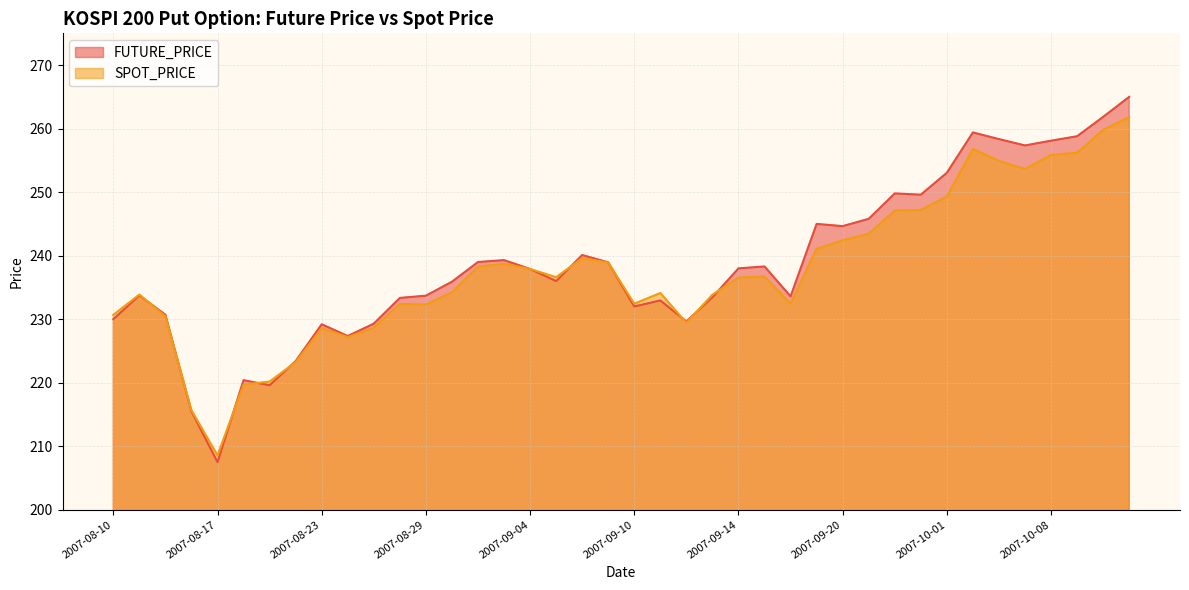

Which series has the largest total across all categories?

FUTURE_PRICE